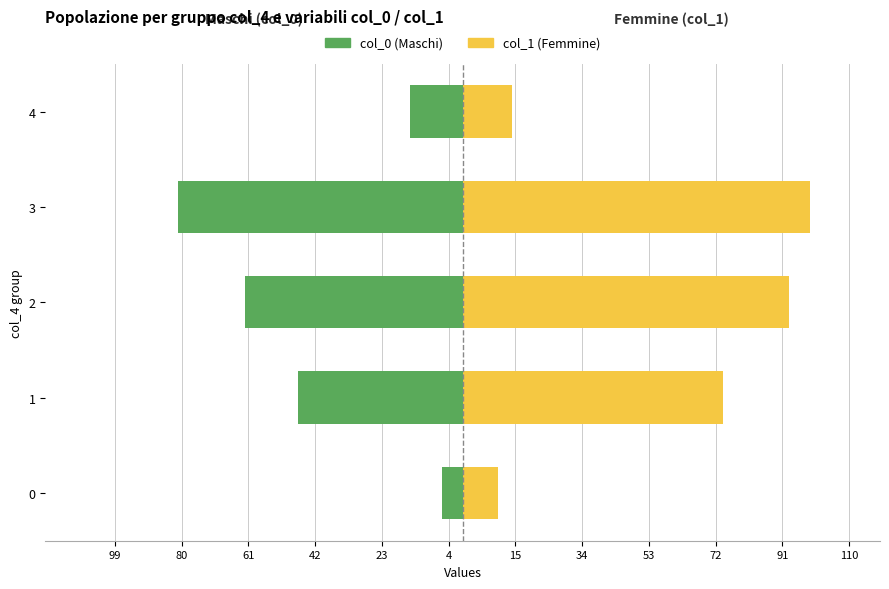

How many bars are there in total?

10